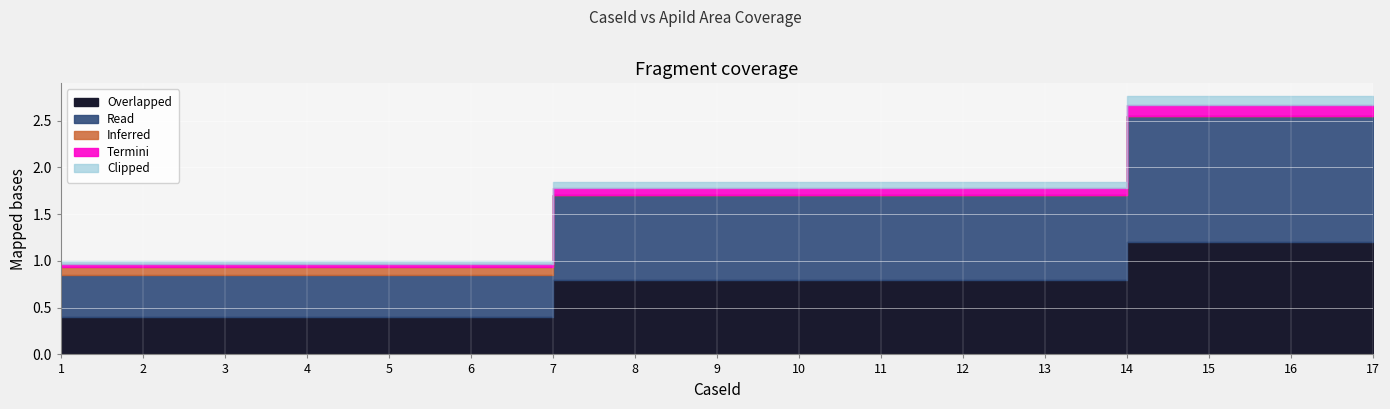

True or false: there are more than 0 points higher than both neighbors.

False